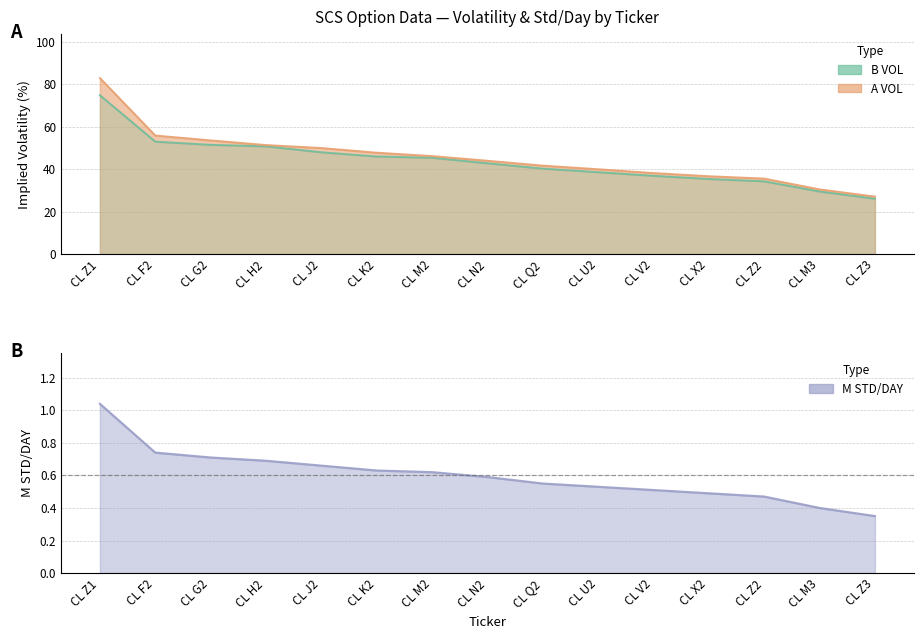

True or false: M STD/DAY has more than 2 points higher than both neighbors.

False